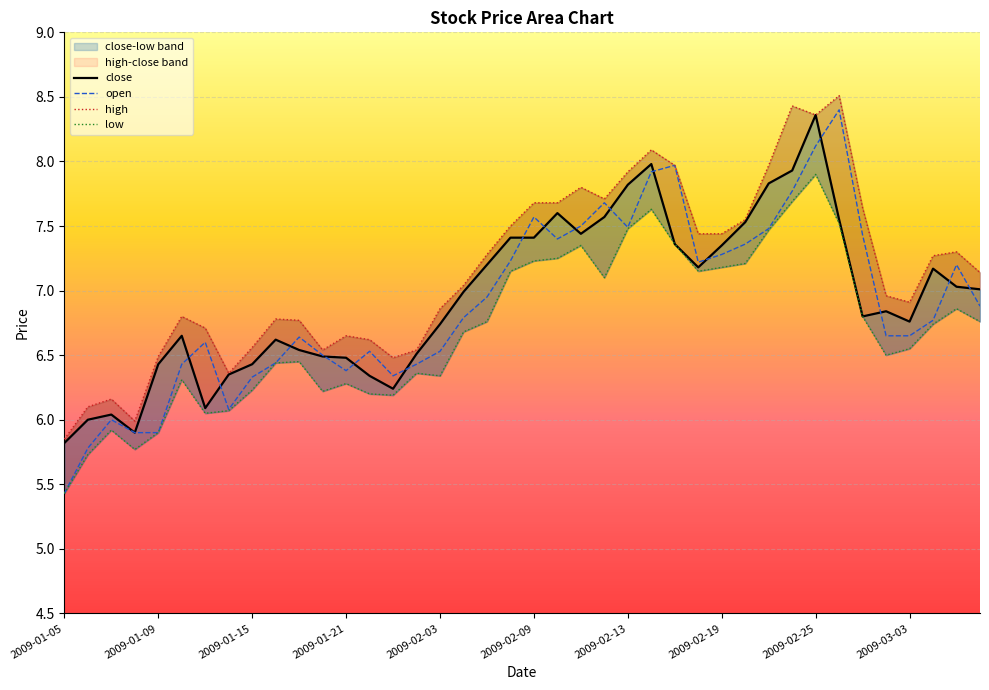

At which category does the chart reach its minimum across all series?

2009-01-05